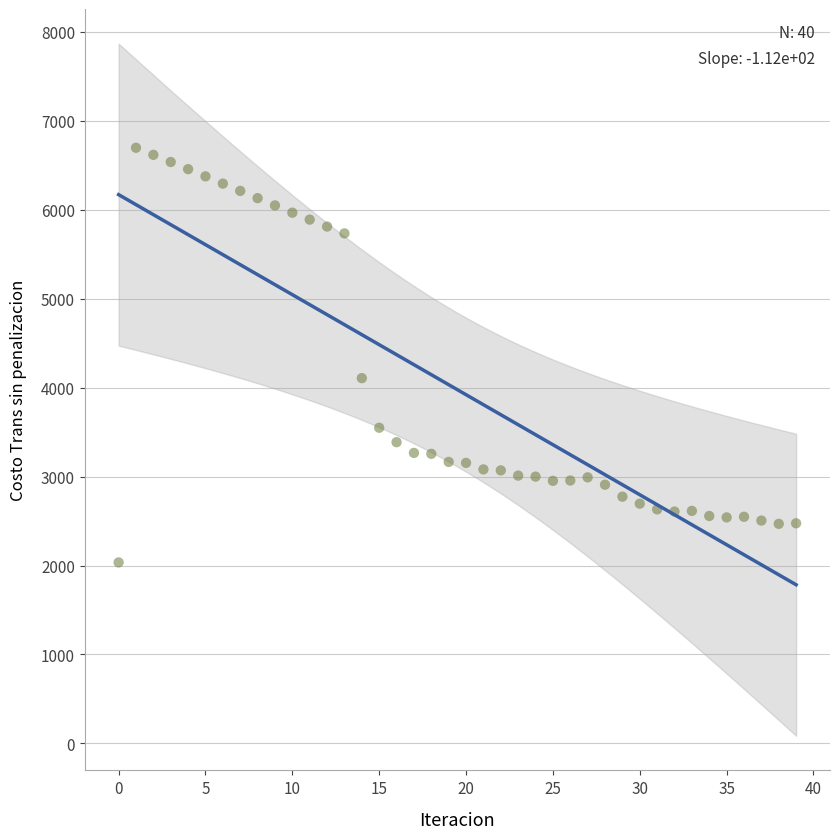

What Y value in the scatter plot is closest to 4364?

4106.0